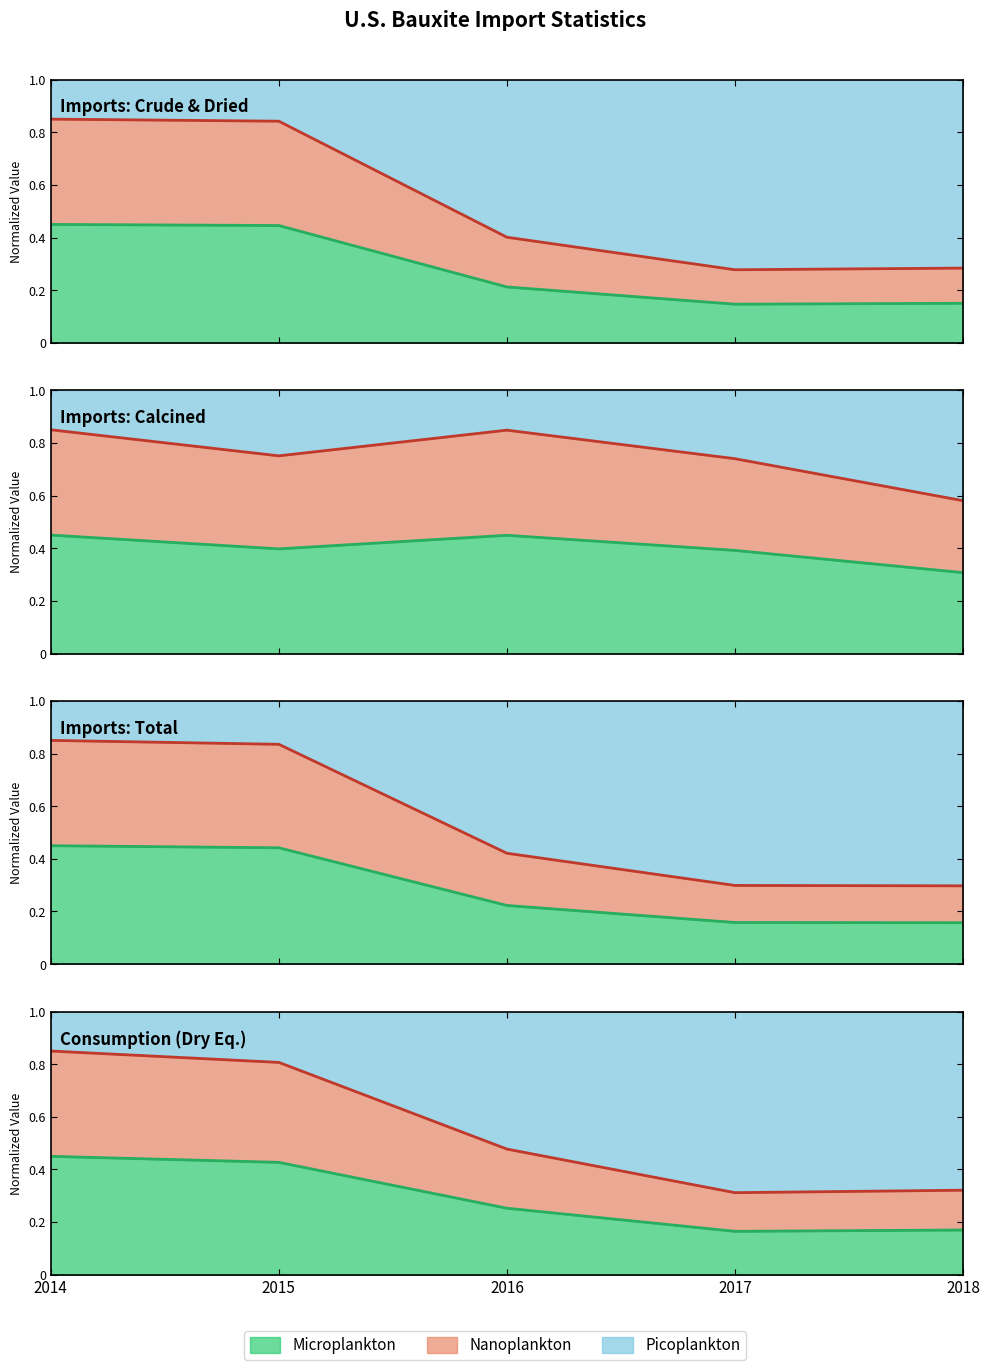

Reading right to left, what are all the values shown in this chart?

Crude and dried: 2018=0.2	2017=0.1	2016=0.2	2015=0.4	2014=0.5
Calcined: 2018=0.3	2017=0.4	2016=0.4	2015=0.4	2014=0.5
Total: 2018=0.2	2017=0.2	2016=0.2	2015=0.4	2014=0.5
Consumption dry equivalent: 2018=0.2	2017=0.2	2016=0.3	2015=0.4	2014=0.5